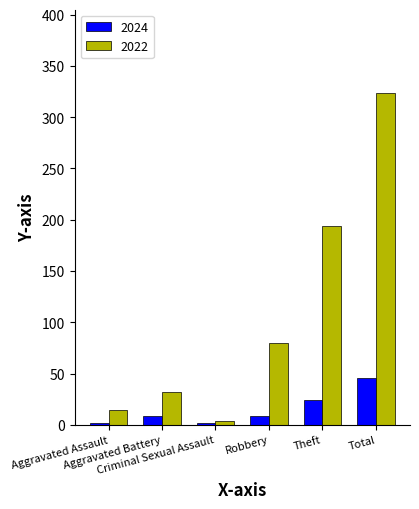

What is the difference between the maximum and minimum values in the 2024 series?

44